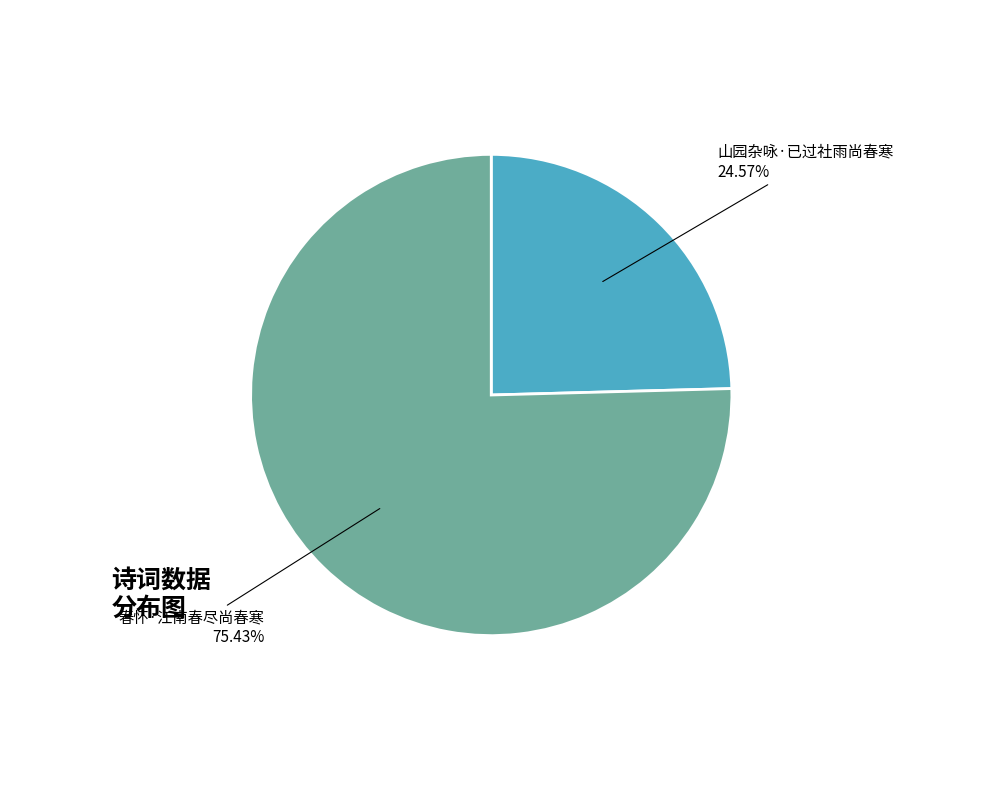

Does any single category account for the majority?

Yes